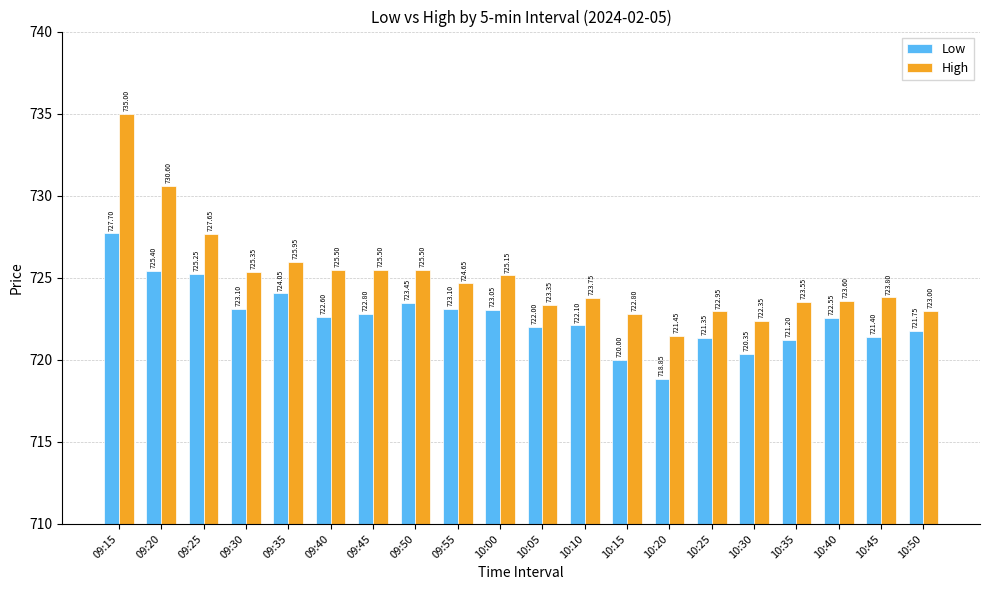

What is the difference between the highest and lowest values at 10:15?

2.8